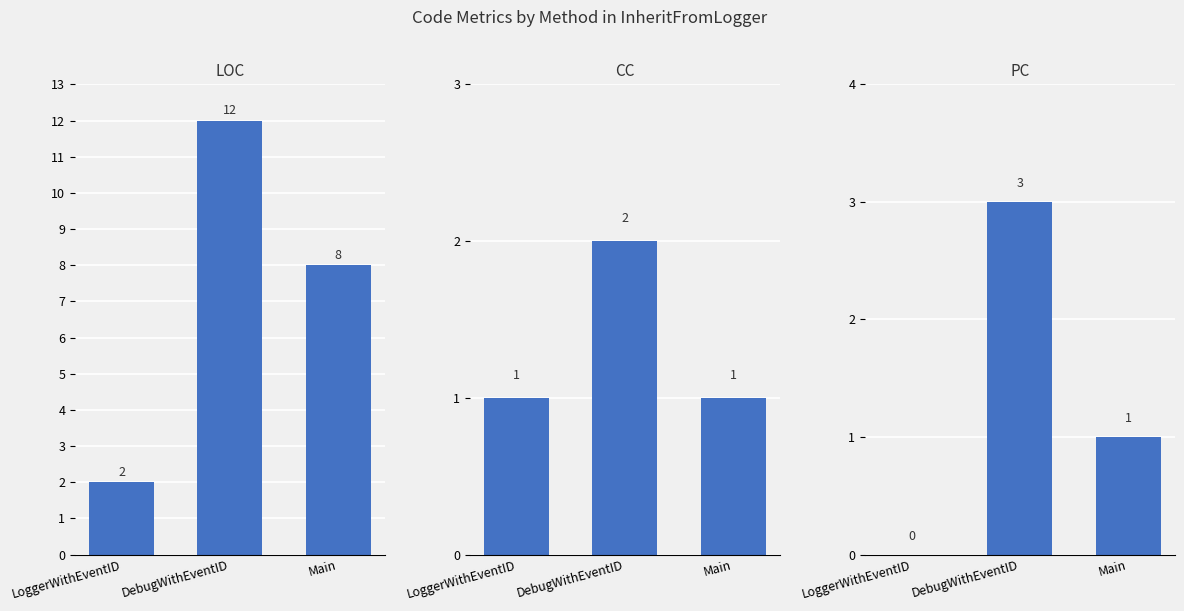

What is the total value across all series at DebugWithEventID?

17